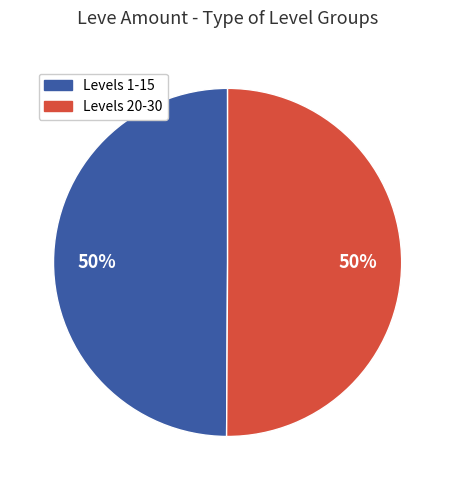

To the nearest percent, what is the average slice percentage?

50%